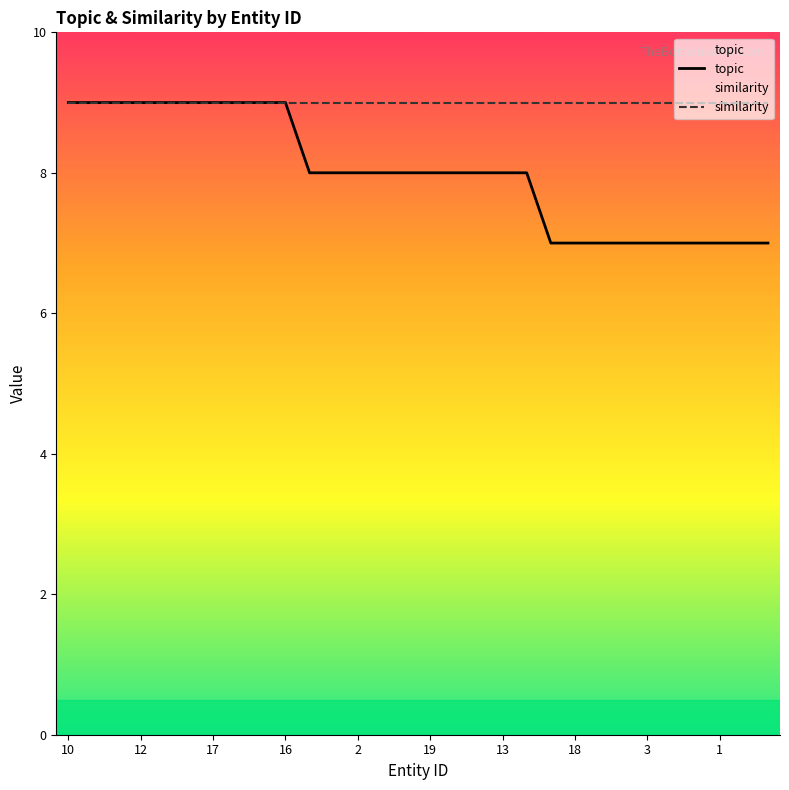

How many categories are shown in the chart?

30